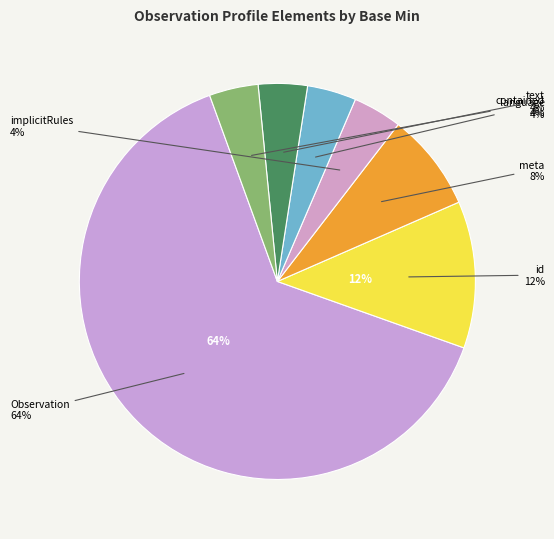

To the nearest percent, what is the average slice percentage?

14%